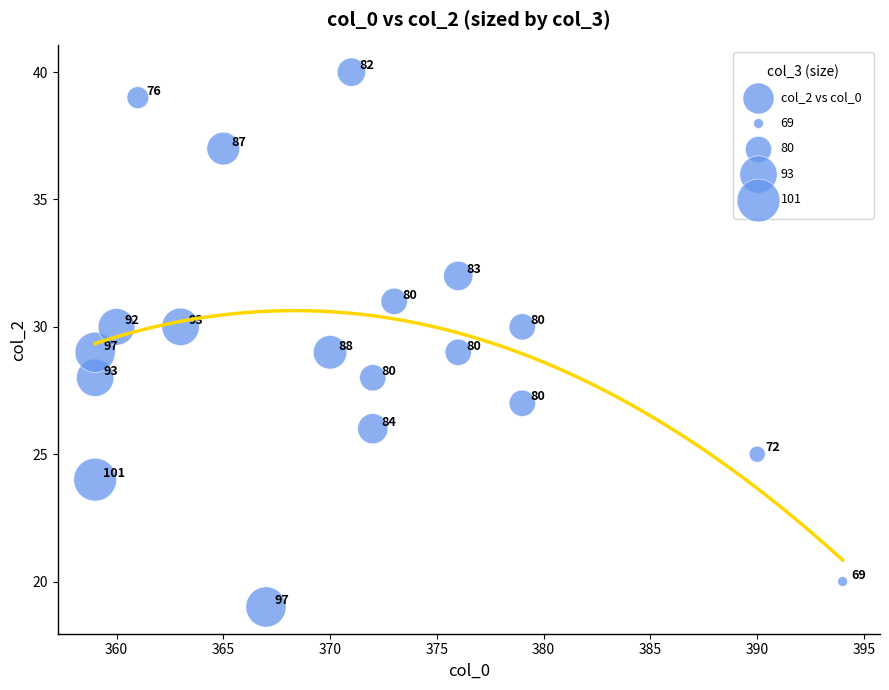

What Y value in the scatter plot is closest to 29?

29